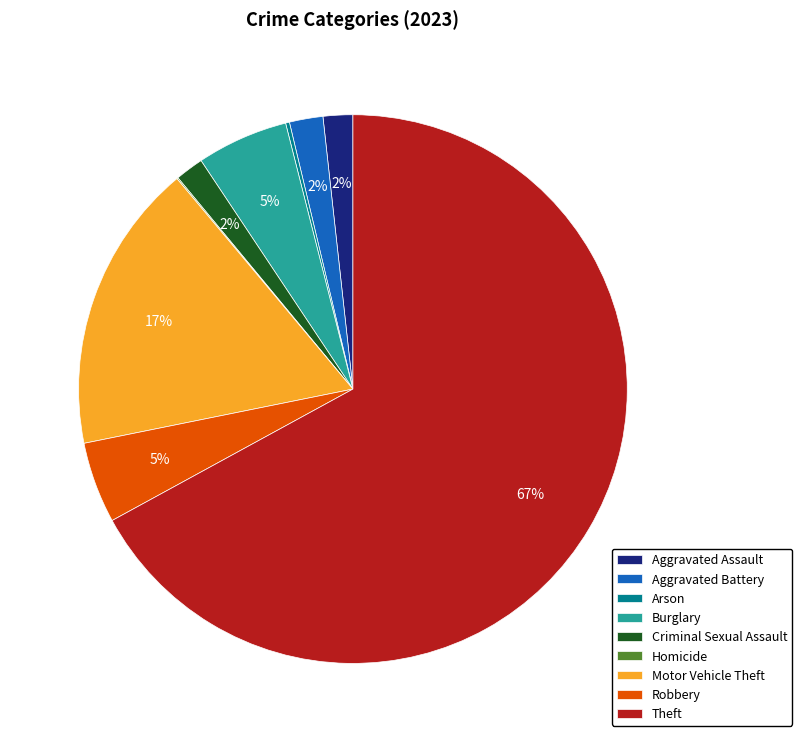

Between Theft and Aggravated Assault, which is larger?

Theft